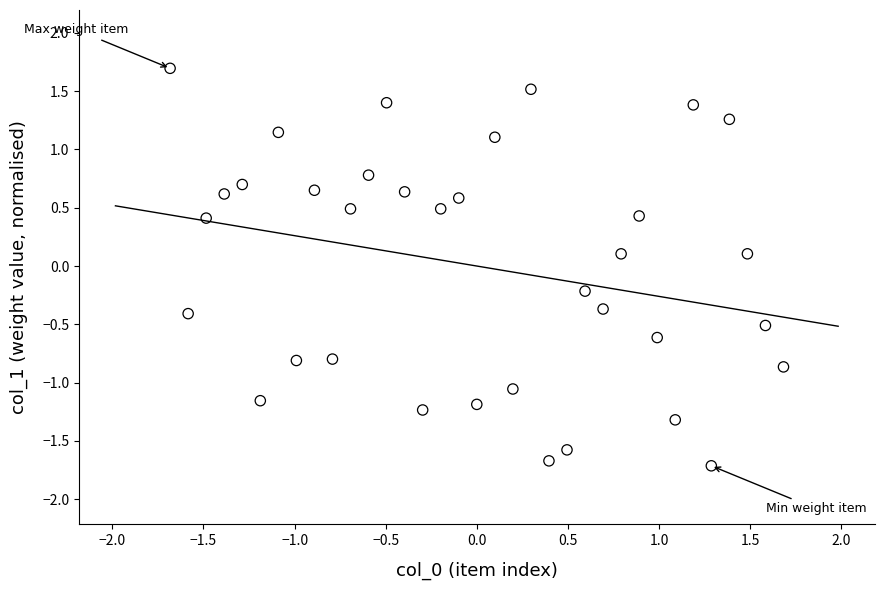

What is the range of X values (max minus min)?

3.4